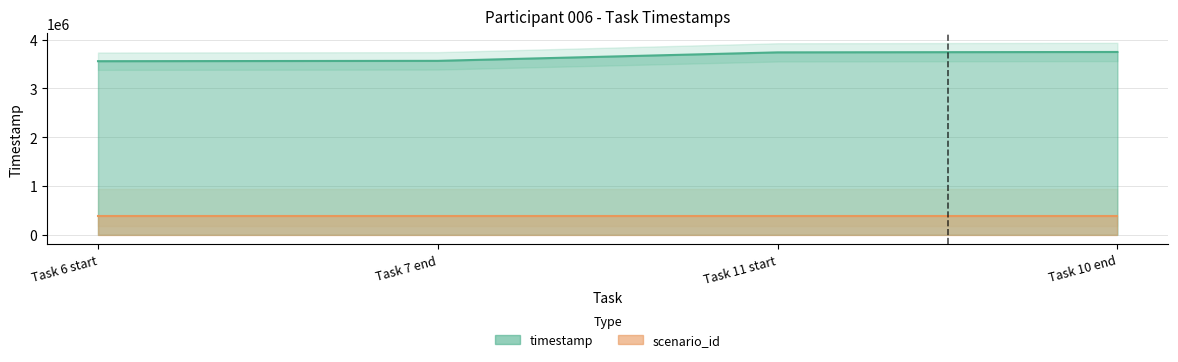

What is the average value?

3653026